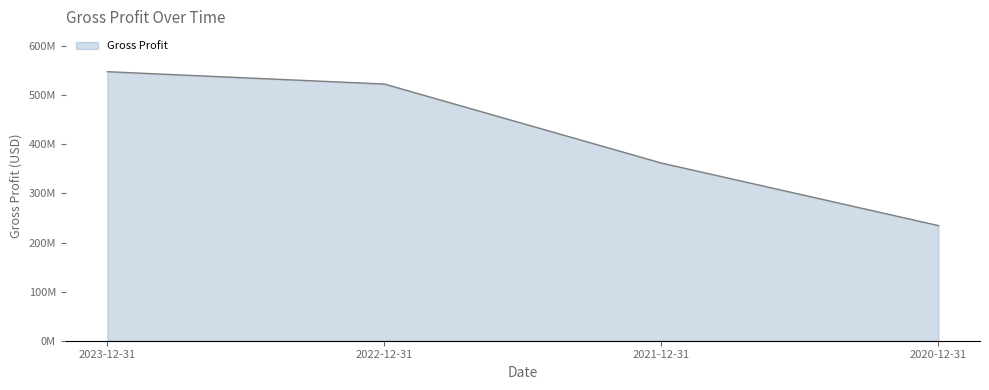

What is the sum of the values at 2020-12-31 and 2022-12-31?

757629000